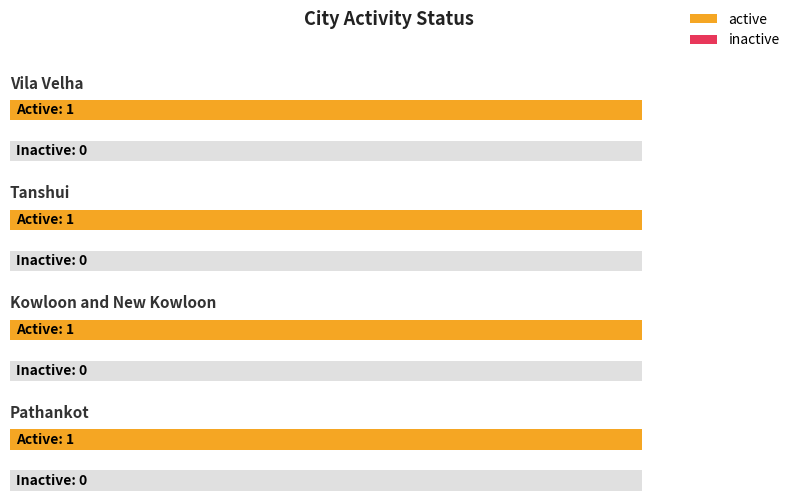

Which series has the largest range (max minus min)?

active